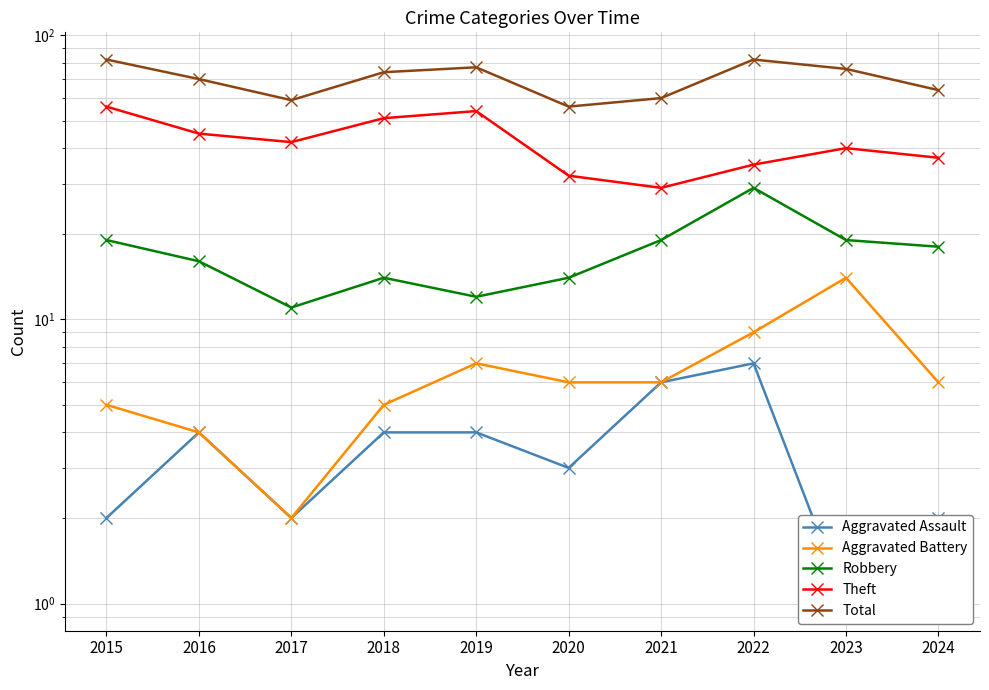

Reading right to left, extract all data points from this chart.

Aggravated Assault: 2024=2	2023=1	2022=7	2021=6	2020=3	2019=4	2018=4	2017=2	2016=4	2015=2
Aggravated Battery: 2024=6	2023=14	2022=9	2021=6	2020=6	2019=7	2018=5	2017=2	2016=4	2015=5
Robbery: 2024=18	2023=19	2022=29	2021=19	2020=14	2019=12	2018=14	2017=11	2016=16	2015=19
Theft: 2024=37	2023=40	2022=35	2021=29	2020=32	2019=54	2018=51	2017=42	2016=45	2015=56
Total: 2024=64	2023=76	2022=82	2021=60	2020=56	2019=77	2018=74	2017=59	2016=70	2015=82